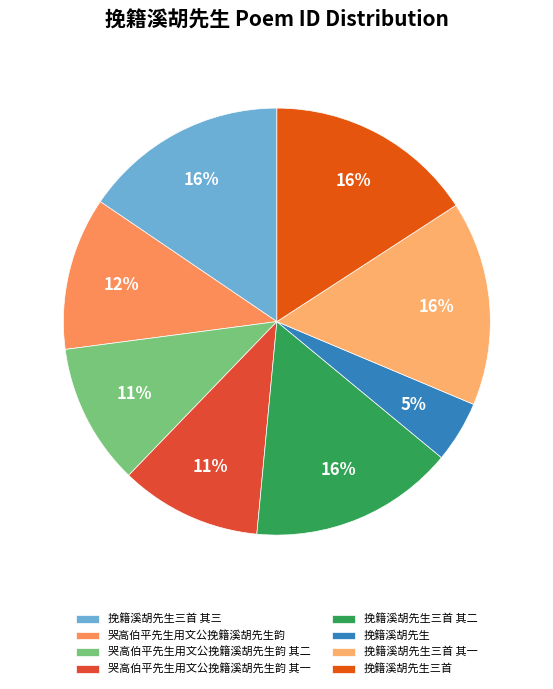

Which category has the smallest portion of the pie?

挽籍溪胡先生